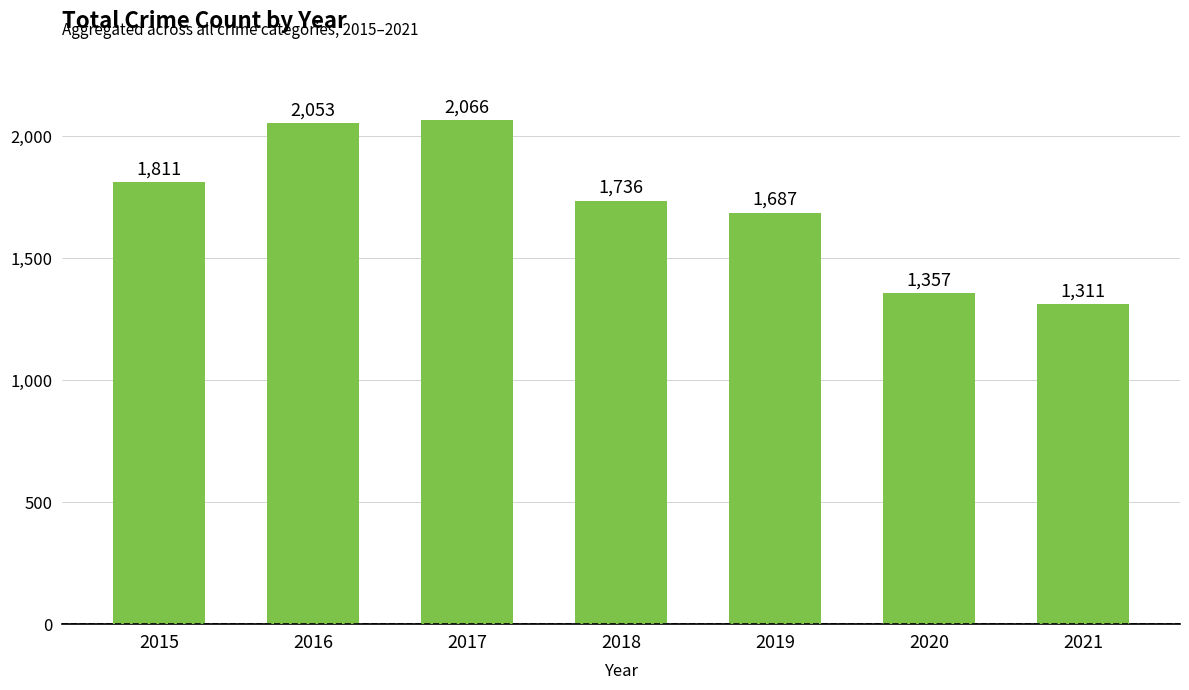

Rank the categories by value from highest to lowest.

2017, 2016, 2015, 2018, 2019, 2020, 2021